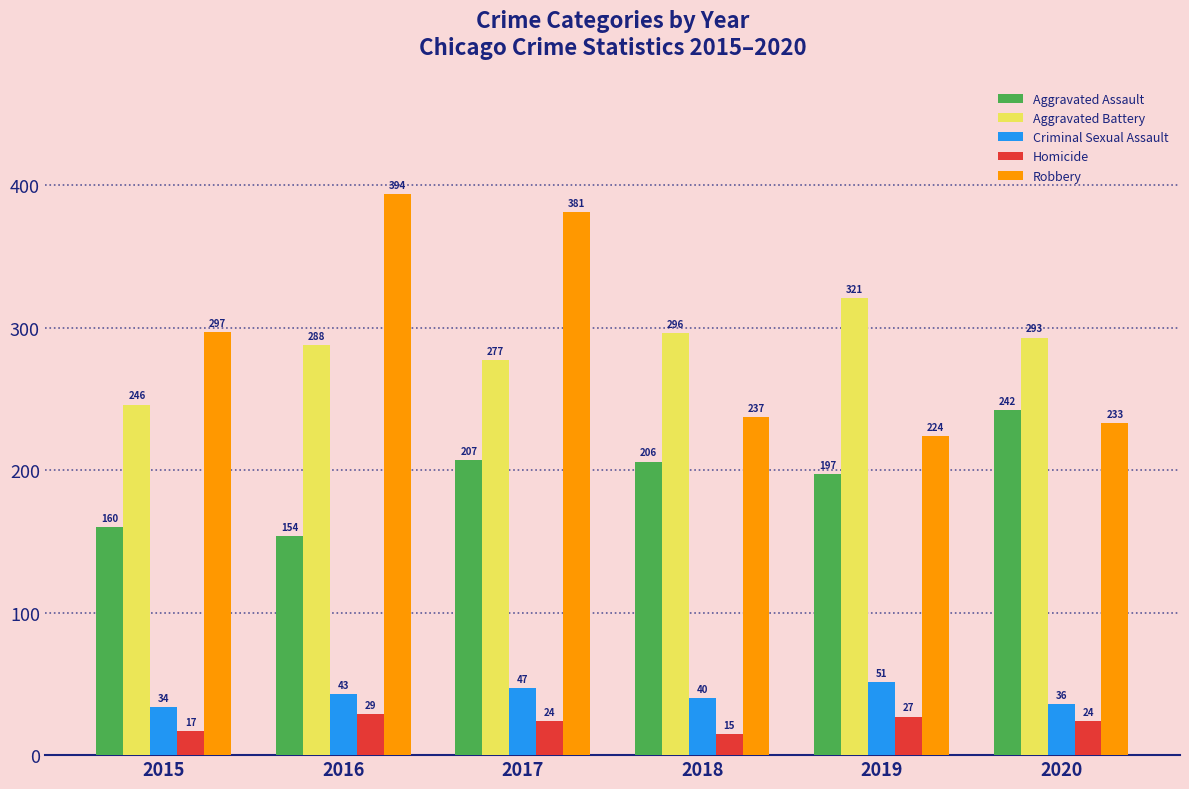

What is the difference between the maximum and minimum values in the Aggravated Assault series?

88